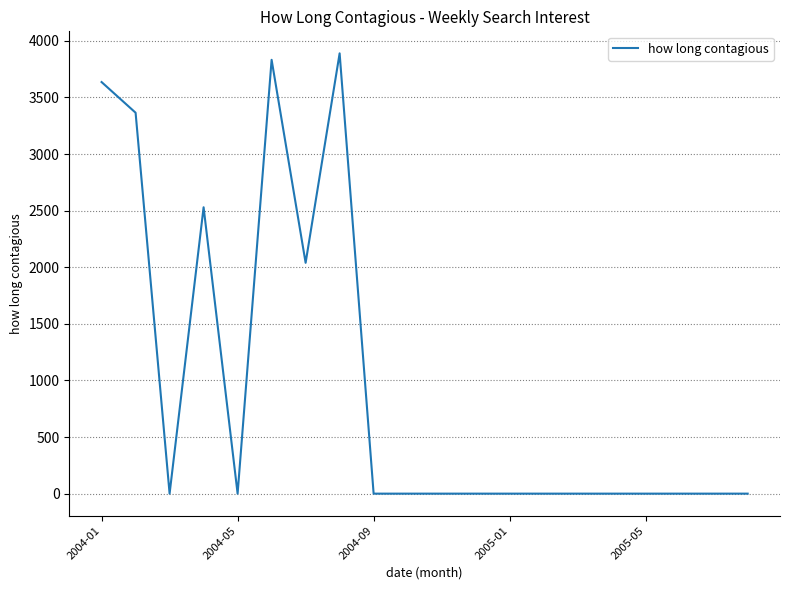

What is the maximum value shown in the chart?

3889.1